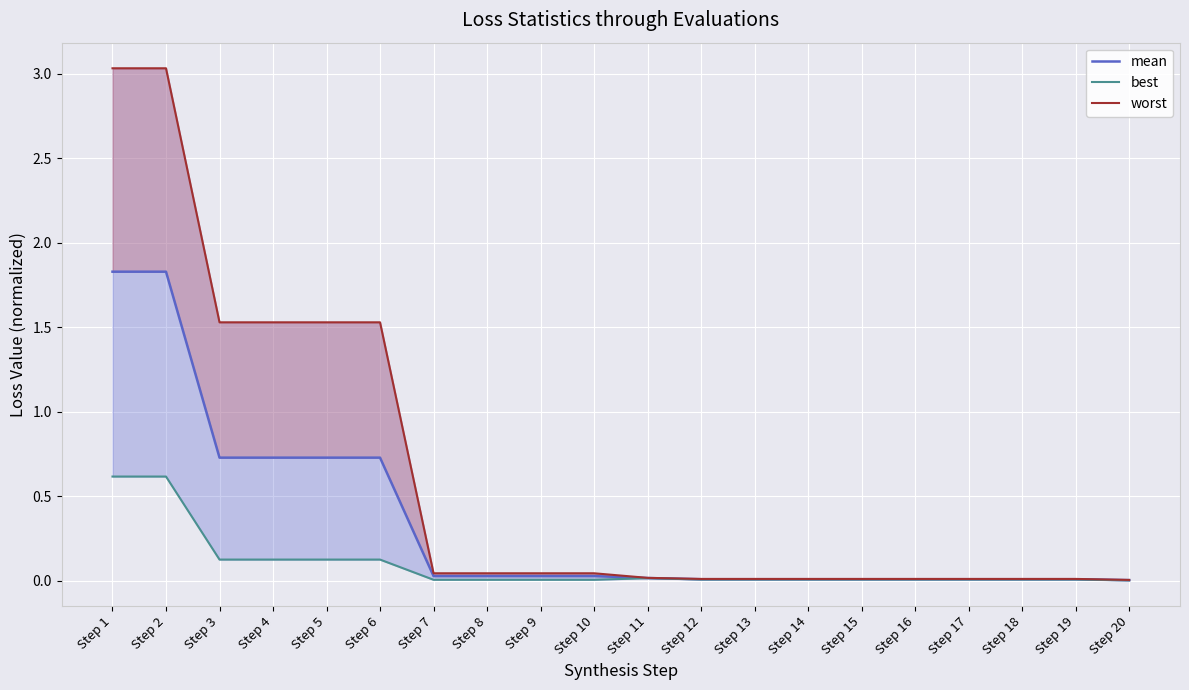

True or false: worst and best cross at least once.

False